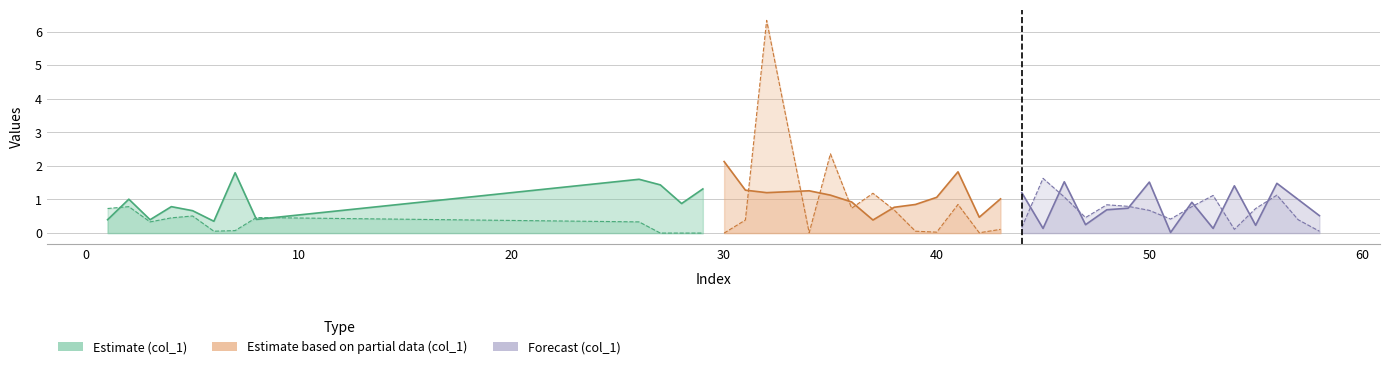

Where do col_2 and col_1 first cross each other?

1 and 2